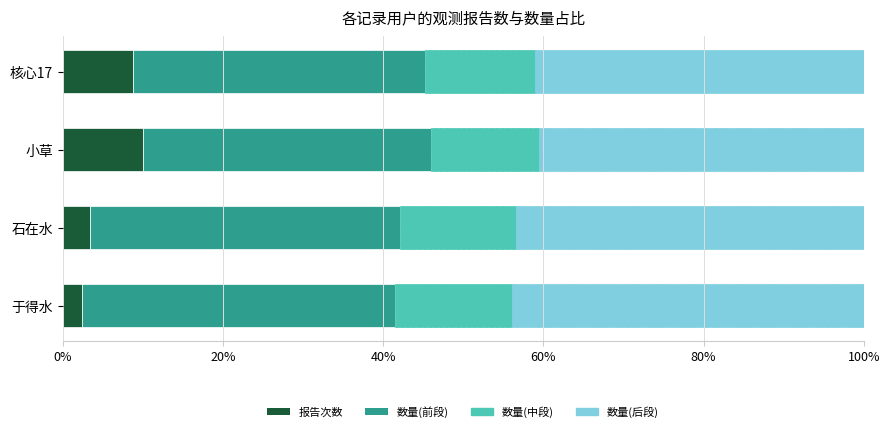

What is the sum of the 报告次数 values at 石在水 and 核心17?

12.2